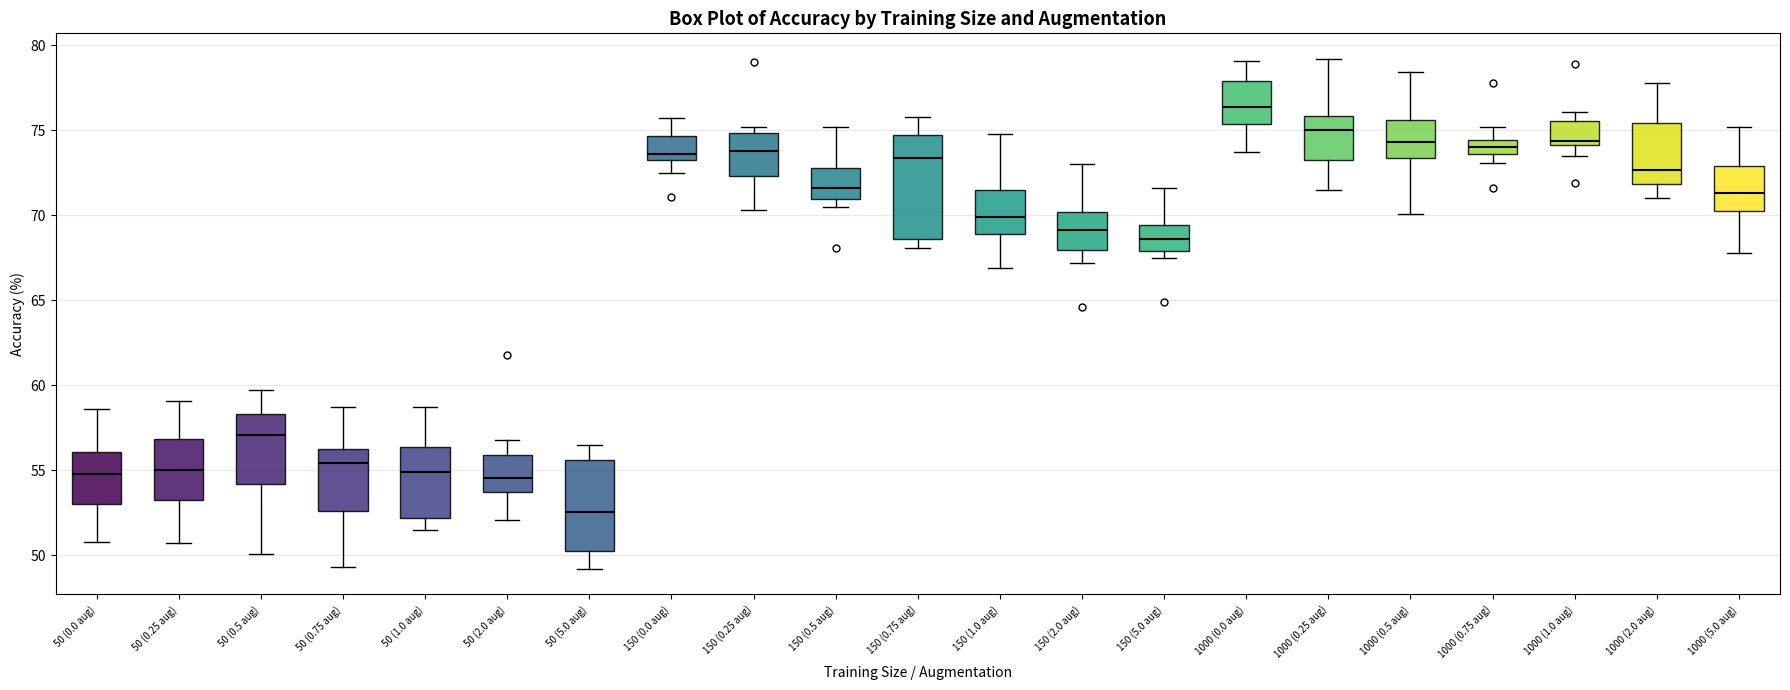

Which box's median line is the lowest?

50 (5.0 aug)